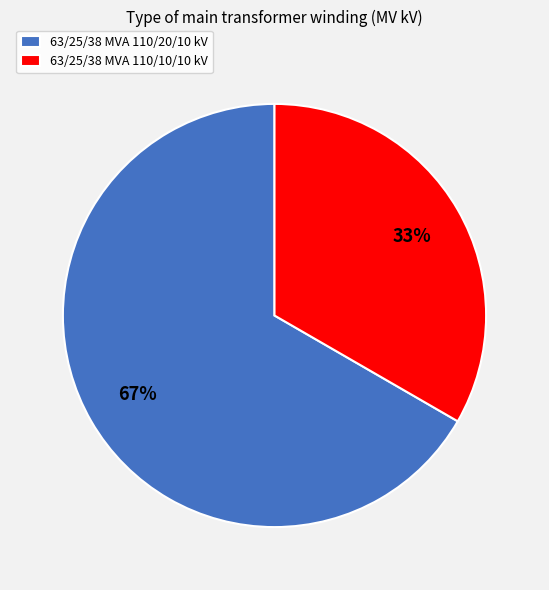

To the nearest percent, what percentage of the pie is 63/25/38 MVA 110/10/10 kV?

33%